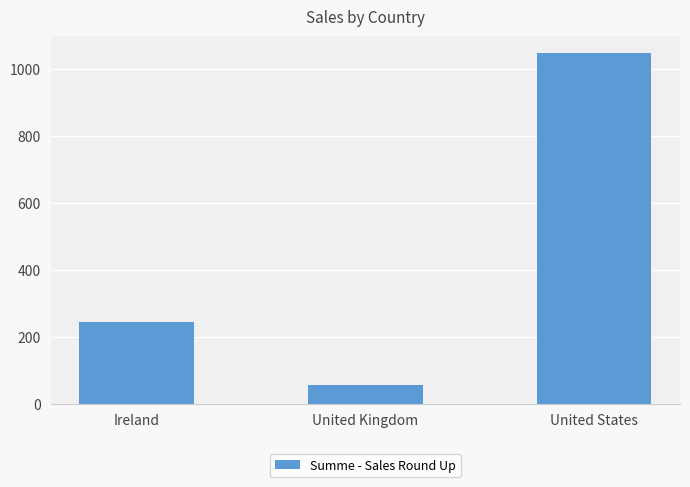

Reading right to left, transcribe all the data shown in this chart.

United States=1045	United Kingdom=57	Ireland=245